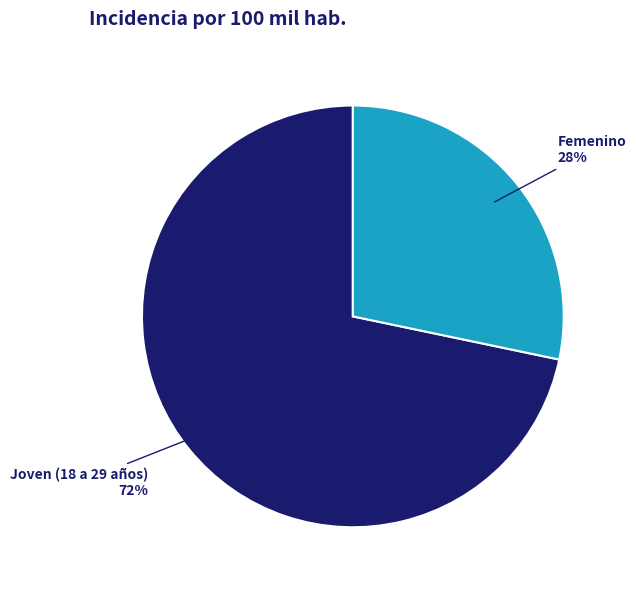

Does Femenino account for over 50% of the chart?

No